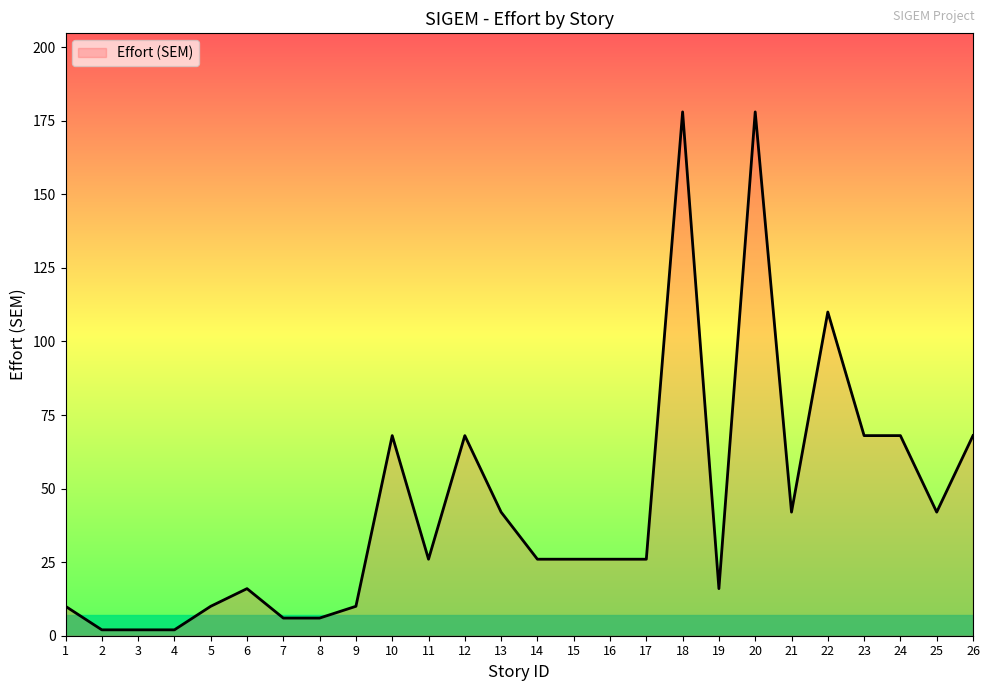

Does the chart have visible grid lines?

No